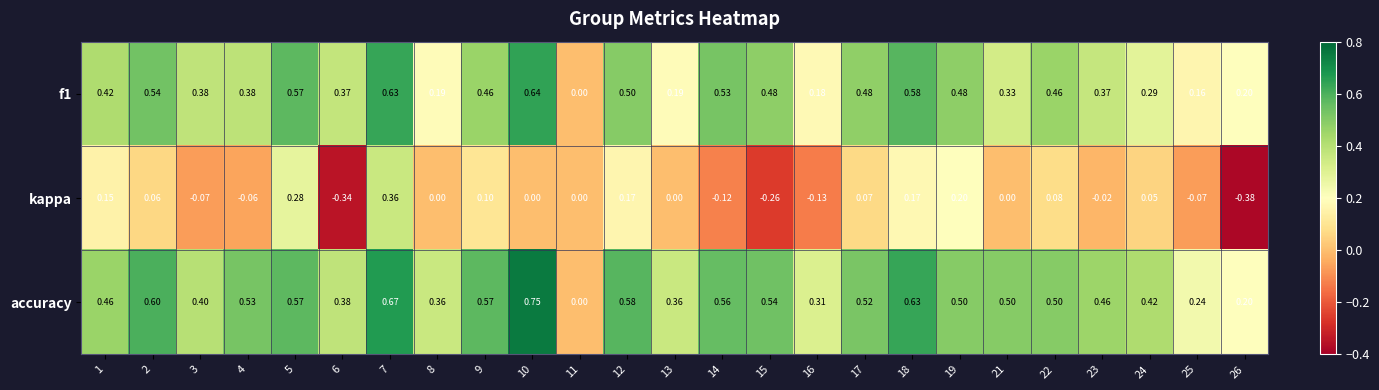

Which series has the largest total across all categories?

accuracy